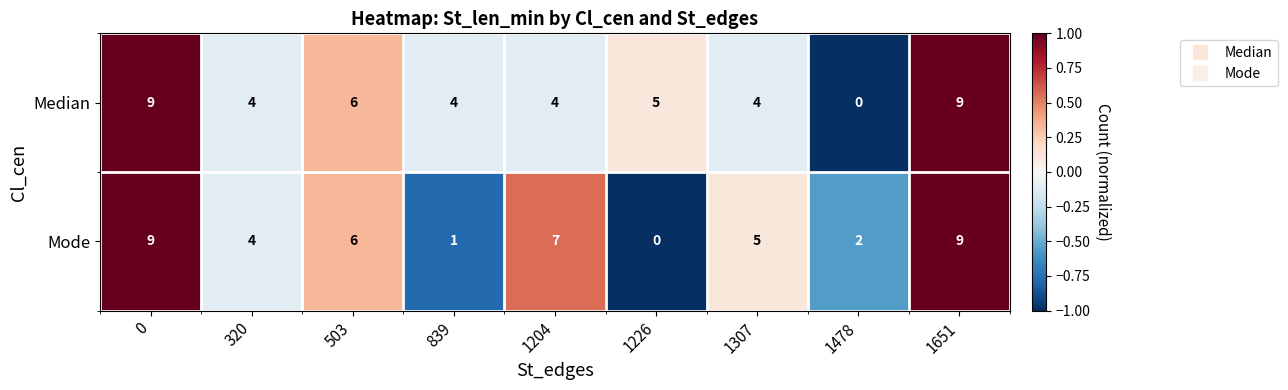

What is the spread (max minus min) of values at 1478?

2